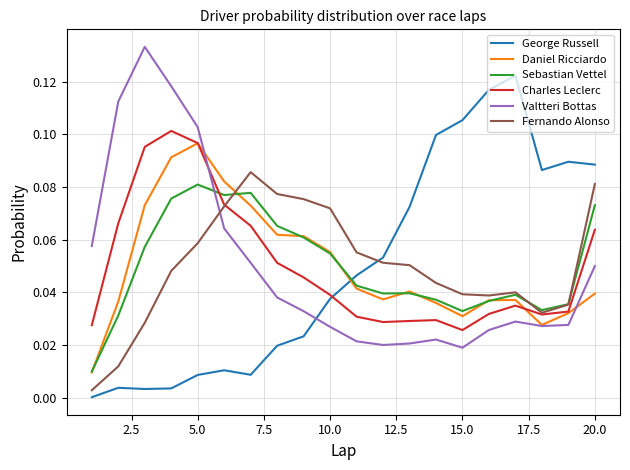

What are all the series names shown in the legend?

George Russell, Daniel Ricciardo, Sebastian Vettel, Charles Leclerc, Valtteri Bottas, Fernando Alonso